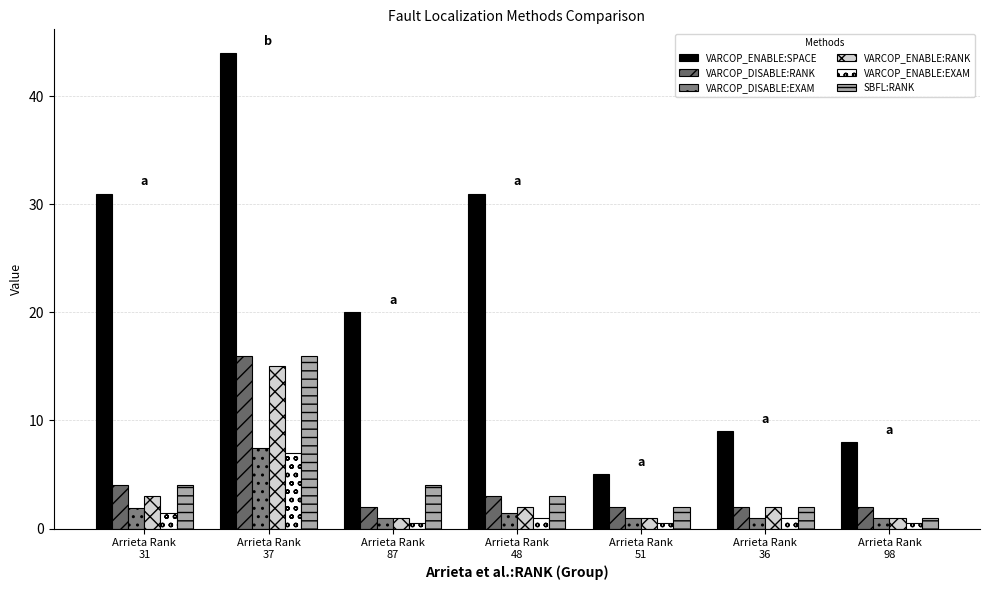

How many groups of bars are there?

7